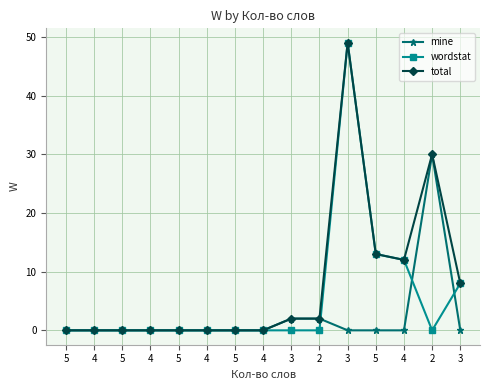

True or false: total and mine intersect in this chart.

False